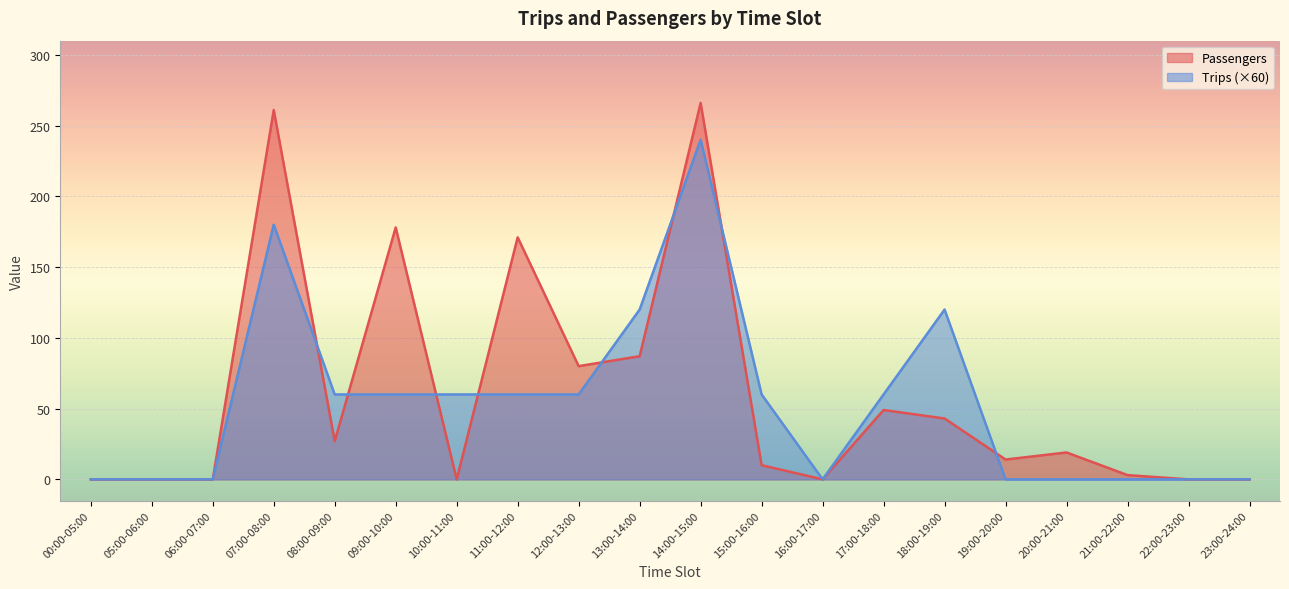

Where is the first local minimum for Trips?

16:00-17:00